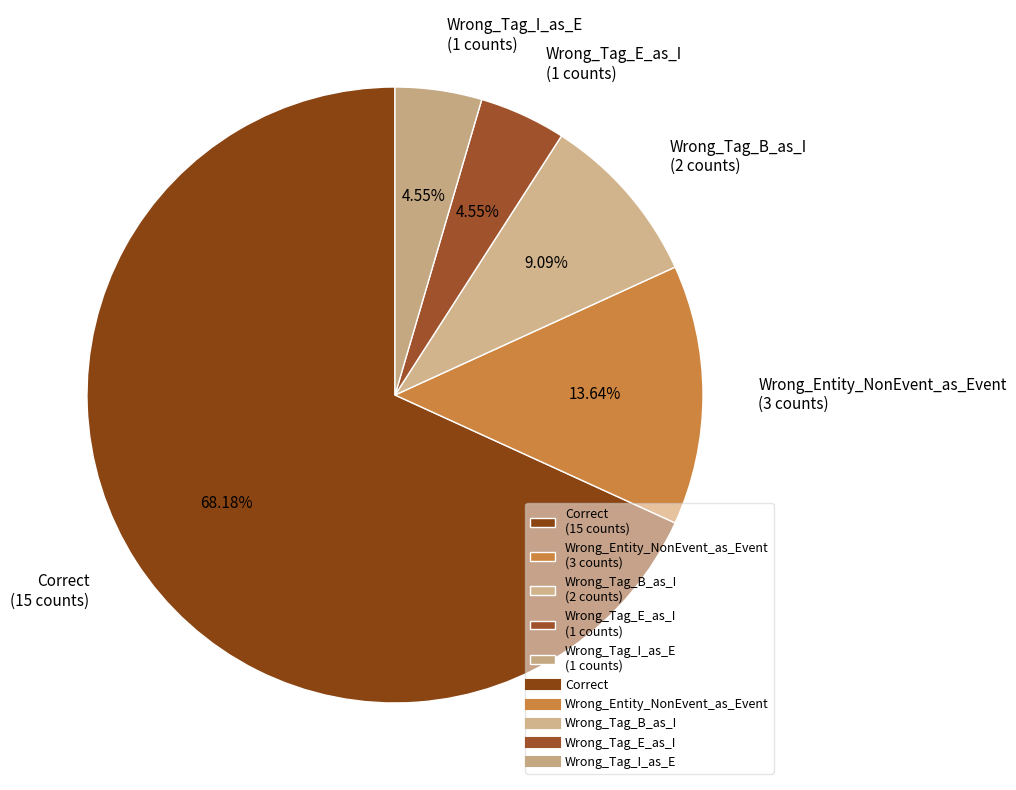

What percentage is the Correct slice, to the nearest percent?

68%